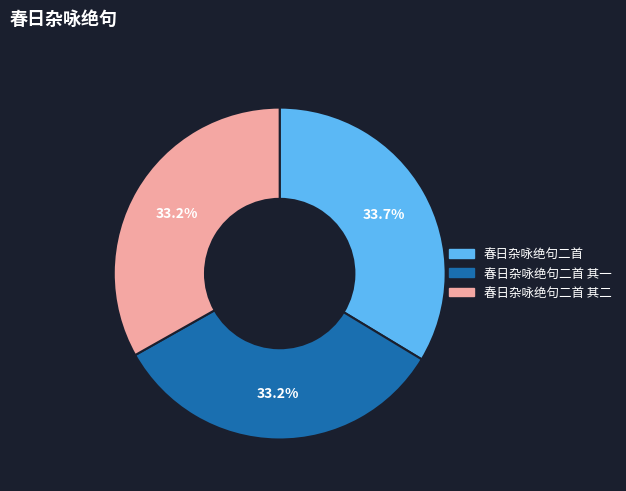

The 春日杂咏绝句二首 其二 slice represents 45% of the pie. True or false?

False